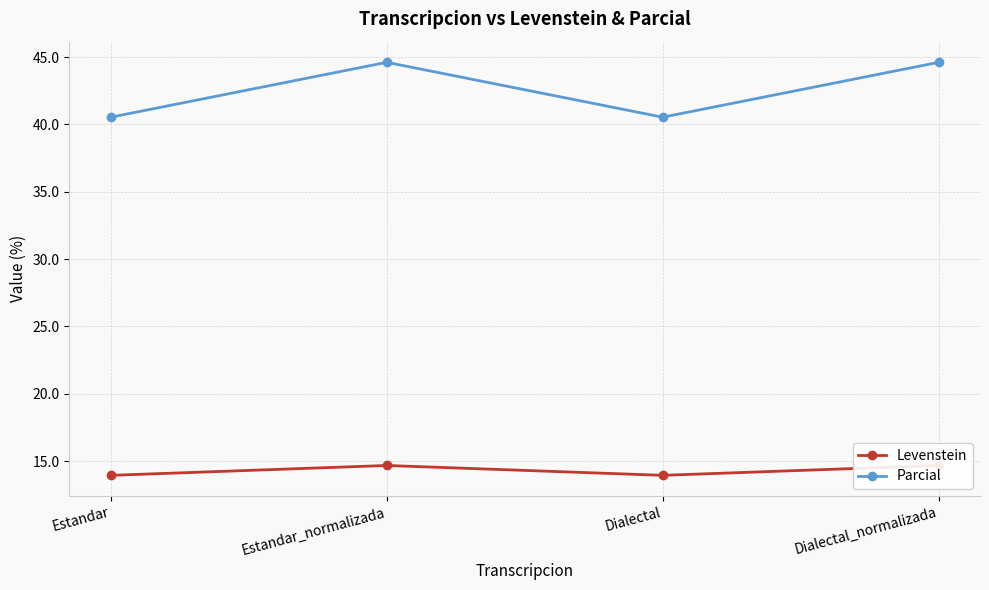

Where is Levenstein nearest to the value 14?

Estandar